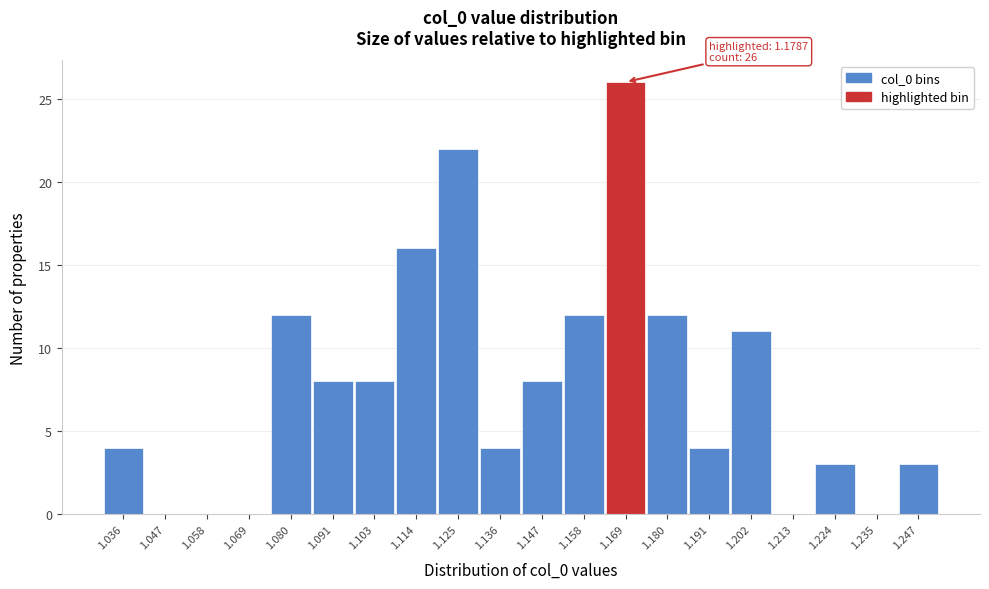

Reading left to right, extract all data points from this chart.

1.036=4	1.047=0	1.058=0	1.069=0	1.080=12	1.091=8	1.103=8	1.114=16	1.125=22	1.136=4	1.147=8	1.158=12	1.169=26	1.180=12	1.191=4	1.202=11	1.213=0	1.224=3	1.235=0	1.247=3